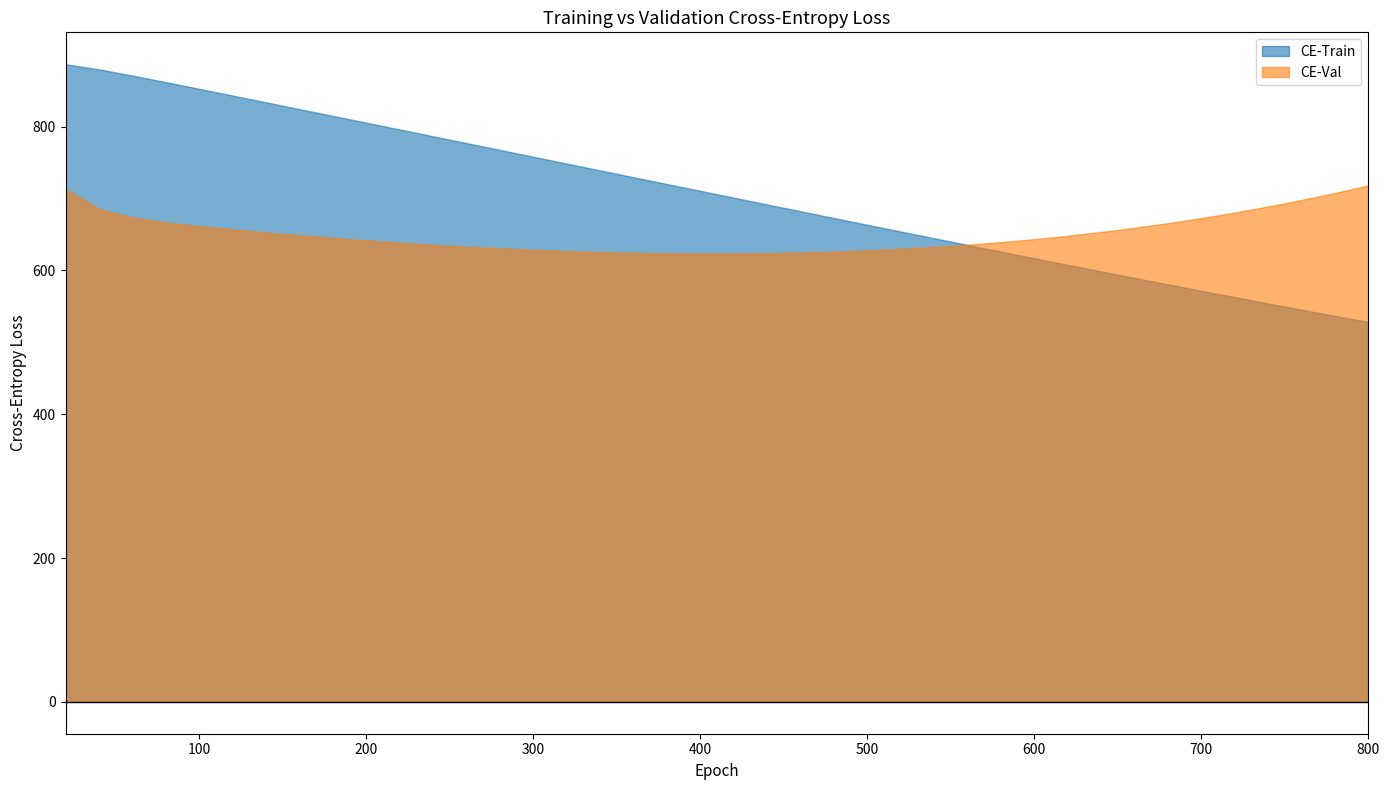

Reading right to left, transcribe all the data shown in this chart.

CE-Train: 528.2	536.7	545.3	554.0	562.8	571.6	580.6	589.6	598.6	607.7	616.9	626.1	635.4	644.7	654.0	663.4	672.8	682.2	691.7	701.1	710.6	720.1	729.6	739.1	748.5	758.0	767.5	777.0	786.5	795.9	805.4	814.8	824.3	833.7	843.1	852.5	861.8	870.9	879.5	886.7
CE-Val: 718.2	707.7	697.9	688.8	680.4	672.7	665.7	659.2	653.4	648.2	643.5	639.3	635.7	632.5	629.9	627.7	626.0	624.7	623.8	623.4	623.3	623.6	624.3	625.4	626.8	628.5	630.6	632.9	635.6	638.5	641.7	645.2	648.9	652.8	657.0	661.5	666.7	673.6	685.5	713.4